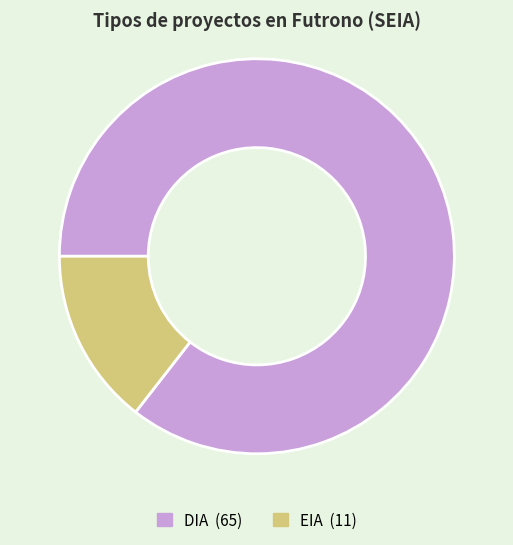

What is the largest slice in the pie chart?

DIA